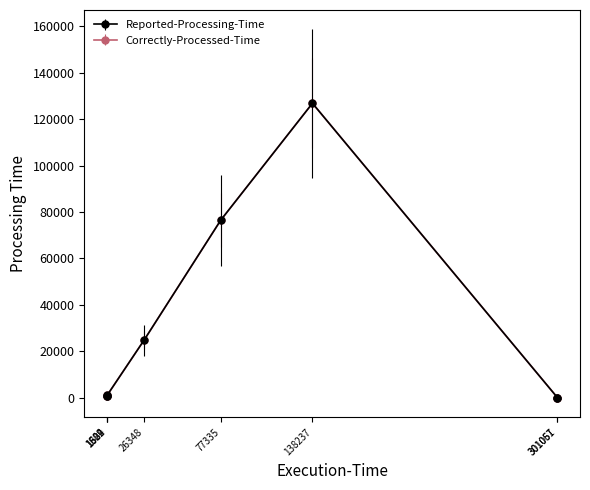

What are all the series names shown in the legend?

Reported-Processing-Time, Correctly-Processed-Time